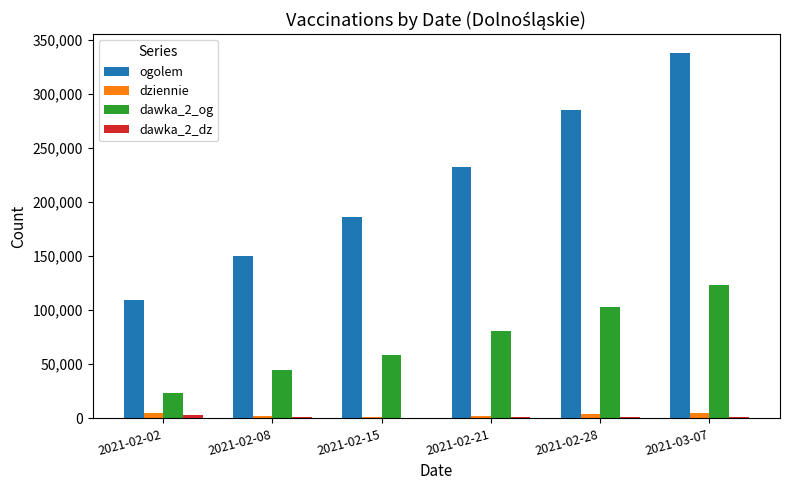

At which category is the sum across all series the highest?

2021-03-07